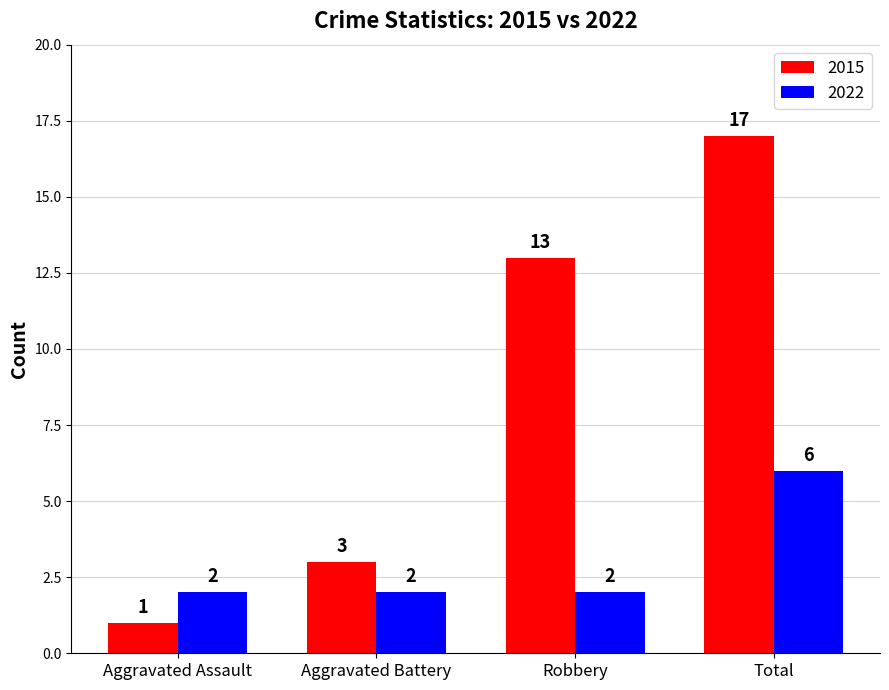

What is the difference between the 2015 values at Robbery and Aggravated Battery?

10